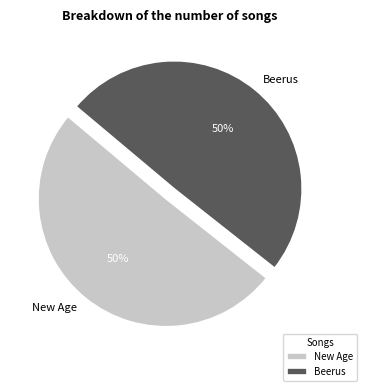

Approximately how many times larger is the value at New Age compared to Beerus?

1.0